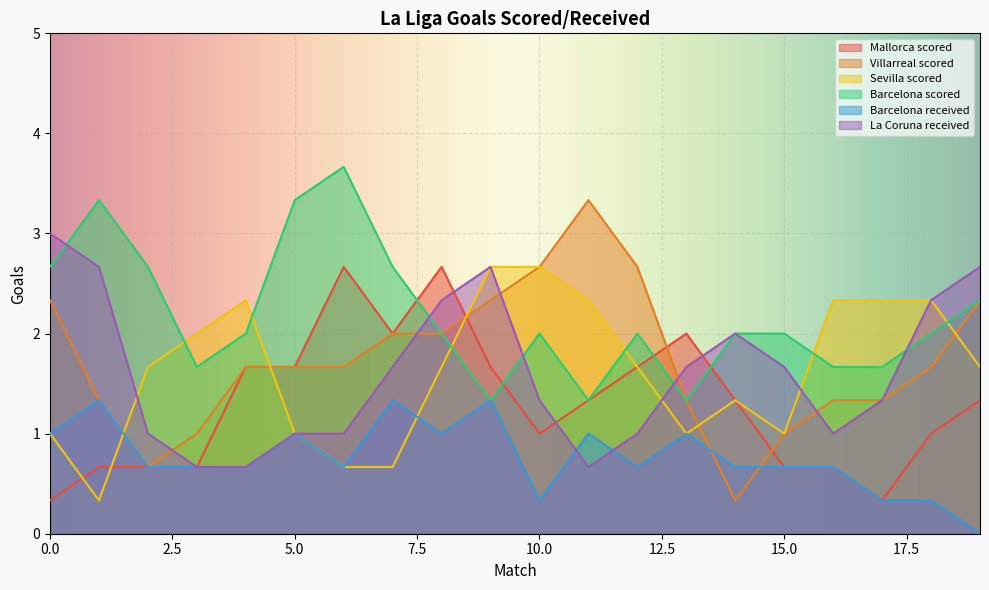

In Villarreal scored, how many points are higher than both neighbors (excluding endpoints)?

1